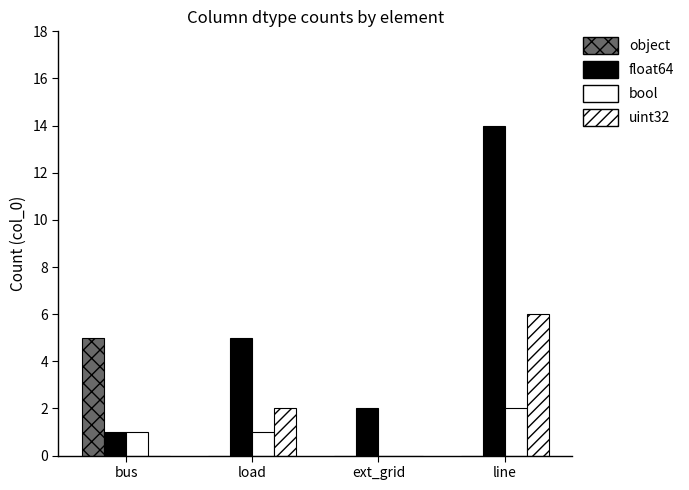

How many groups of bars are there?

4